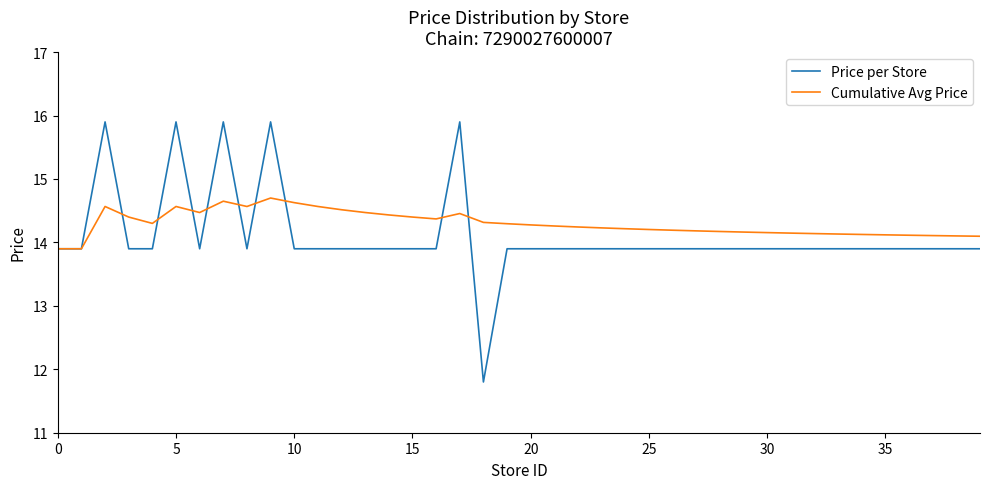

True or false: Price per Store and Cumulative Avg Price cross at least once.

True